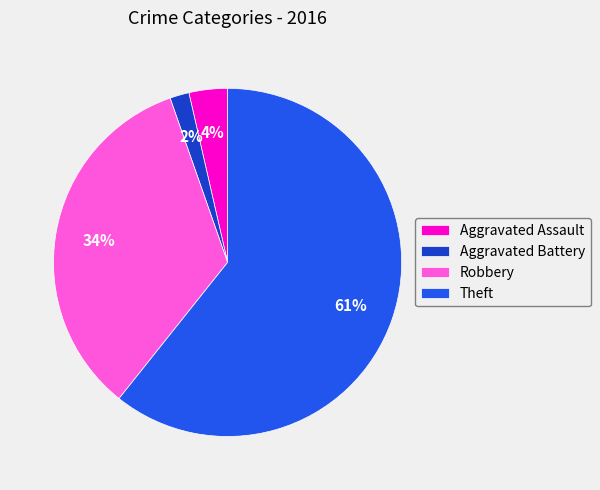

The Robbery slice represents 20% of the pie. True or false?

False